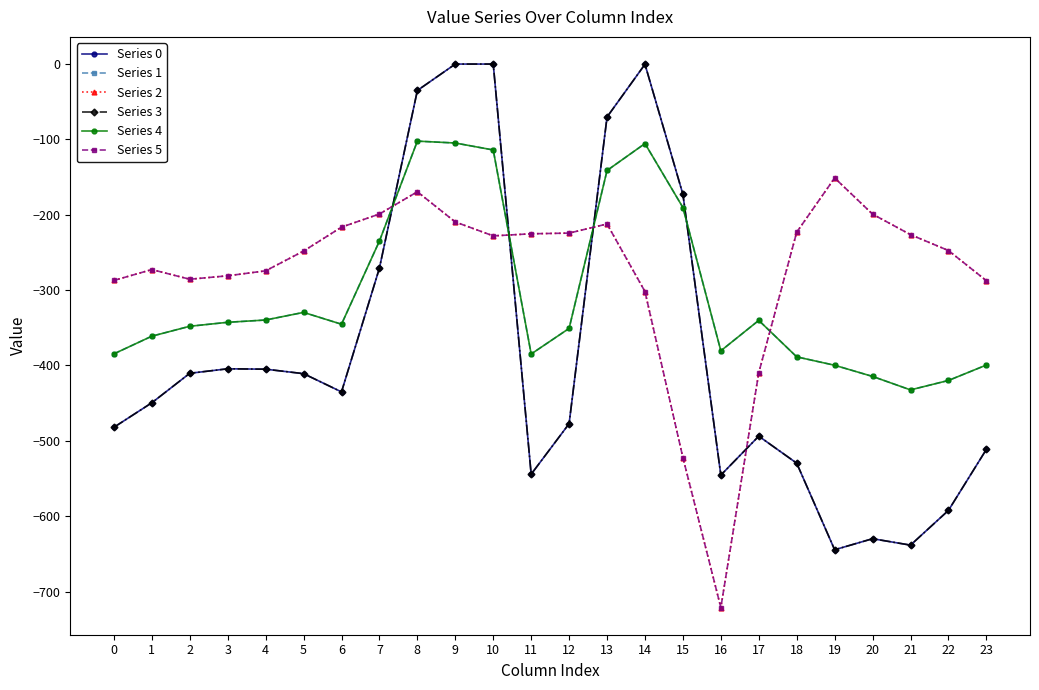

True or false: Series 1 has a value of -234.9 at 7.

True